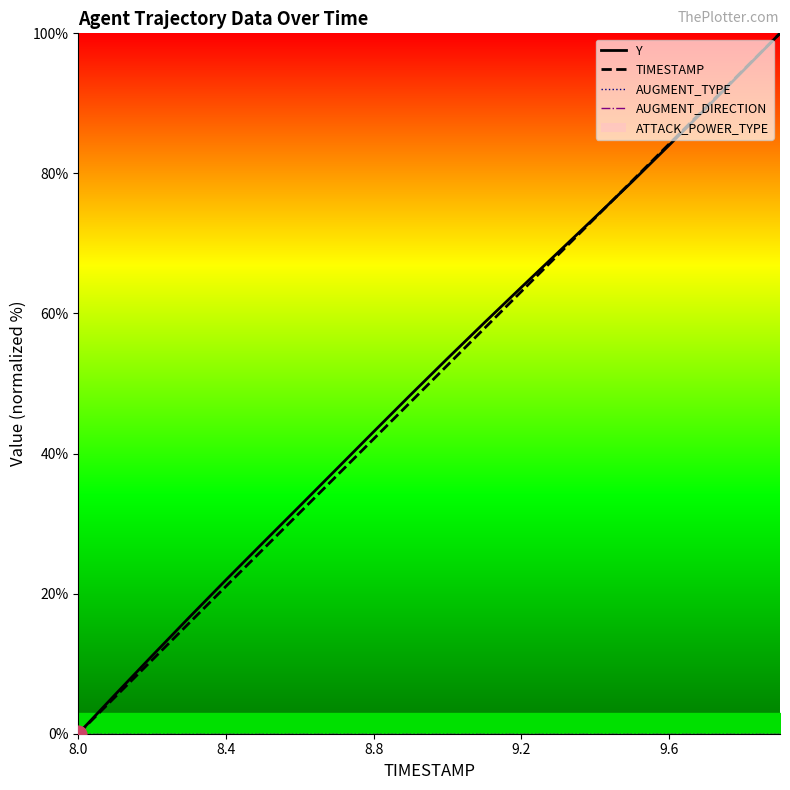

The value of Y at 10 is 22.8. True or false?

False